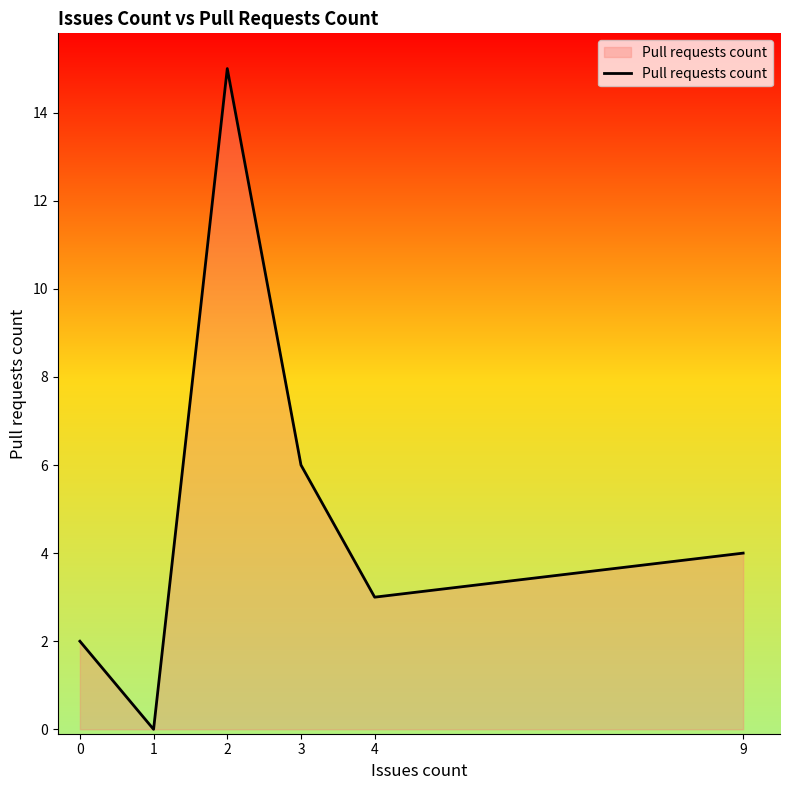

List the labels in order of value, smallest first.

1, 0, 4, 9, 3, 2